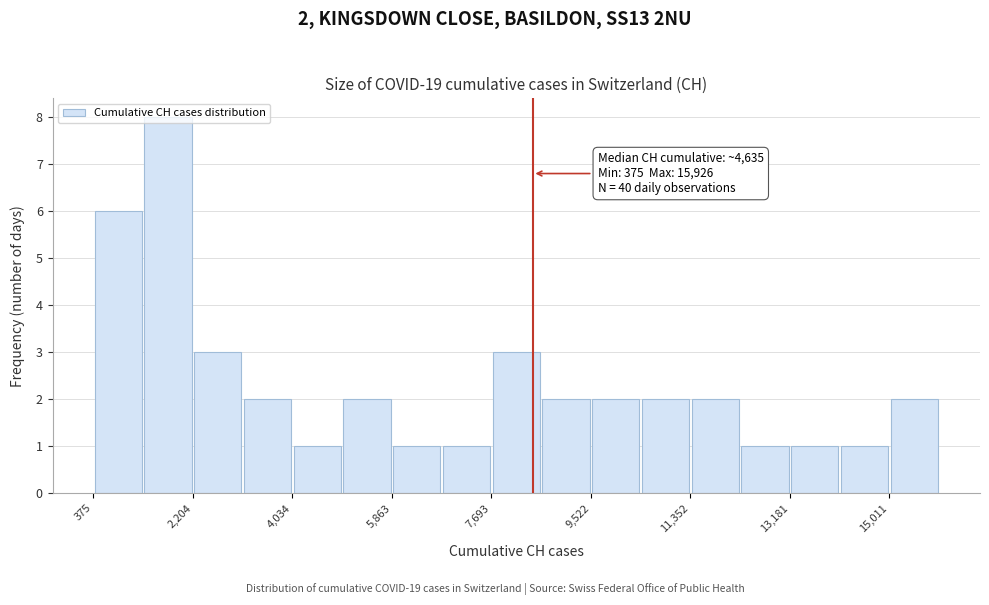

Which range on the x-axis has the tallest bar?

1200 to 2200